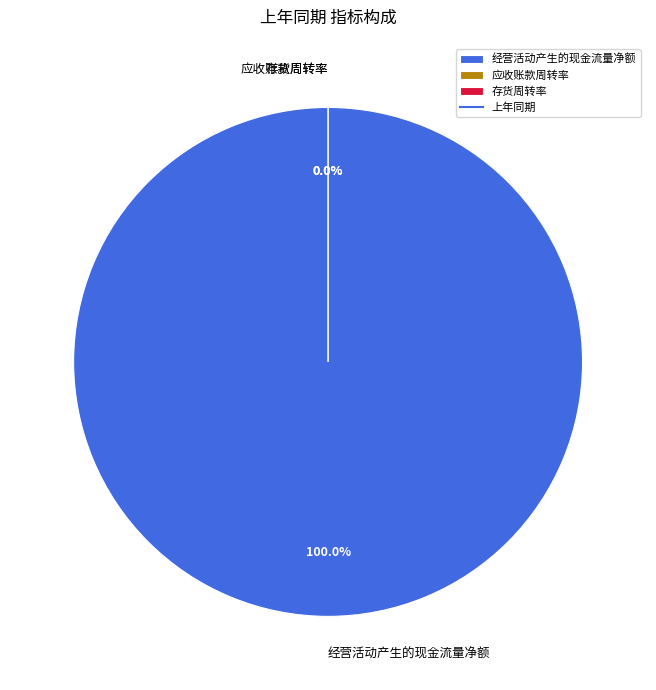

To the nearest percent, what percentage of the pie is 经营活动产生的现金流量净额?

100%